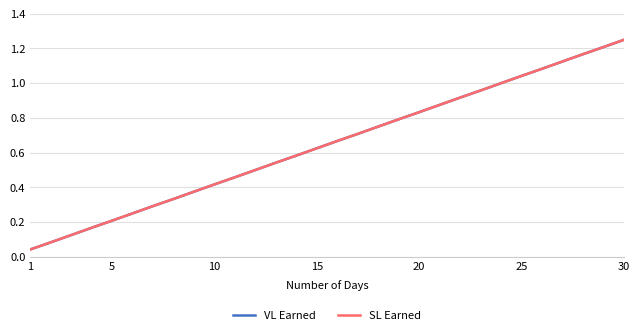

Does the chart have visible grid lines?

Yes